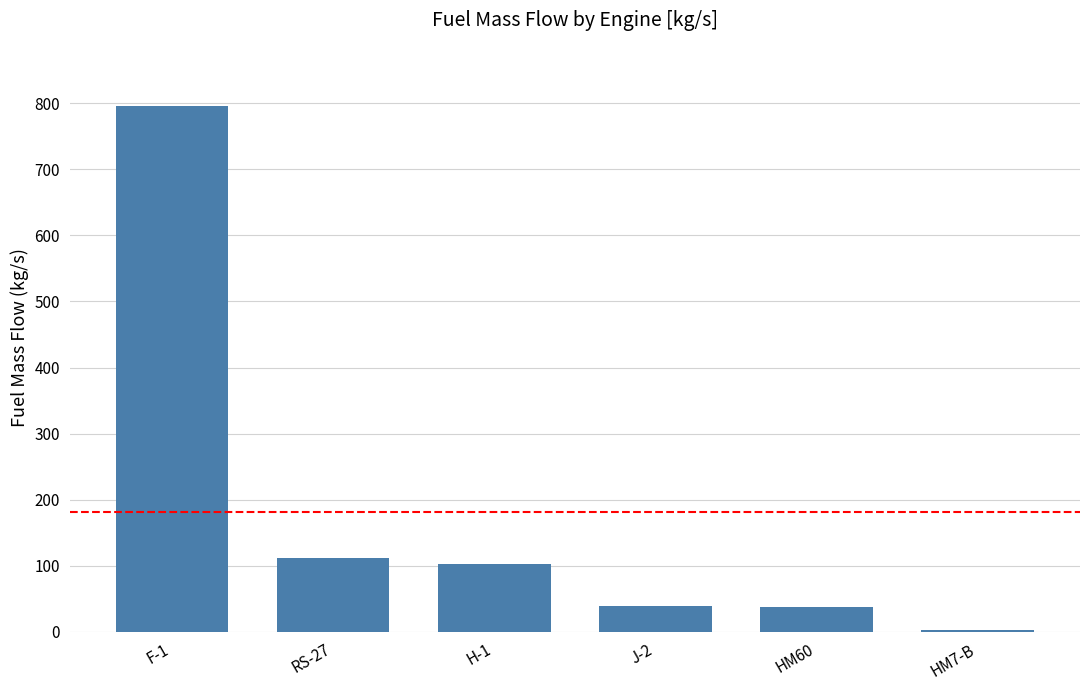

What is the maximum value shown in the chart?

796.0